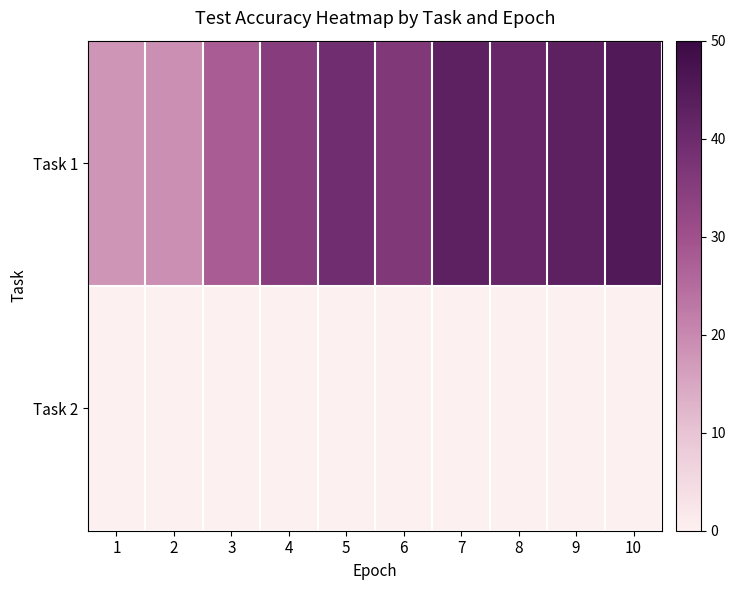

Which series changed the most between 2 and 8?

Task 1